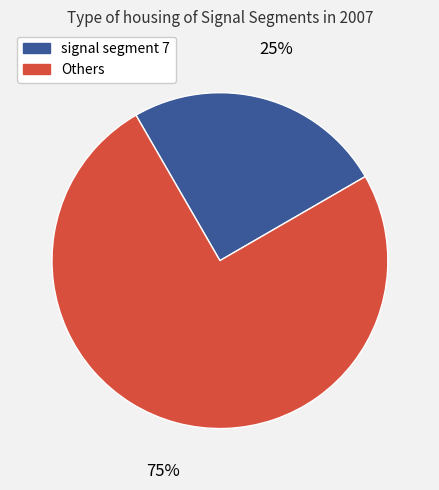

Which slice is the largest?

Others